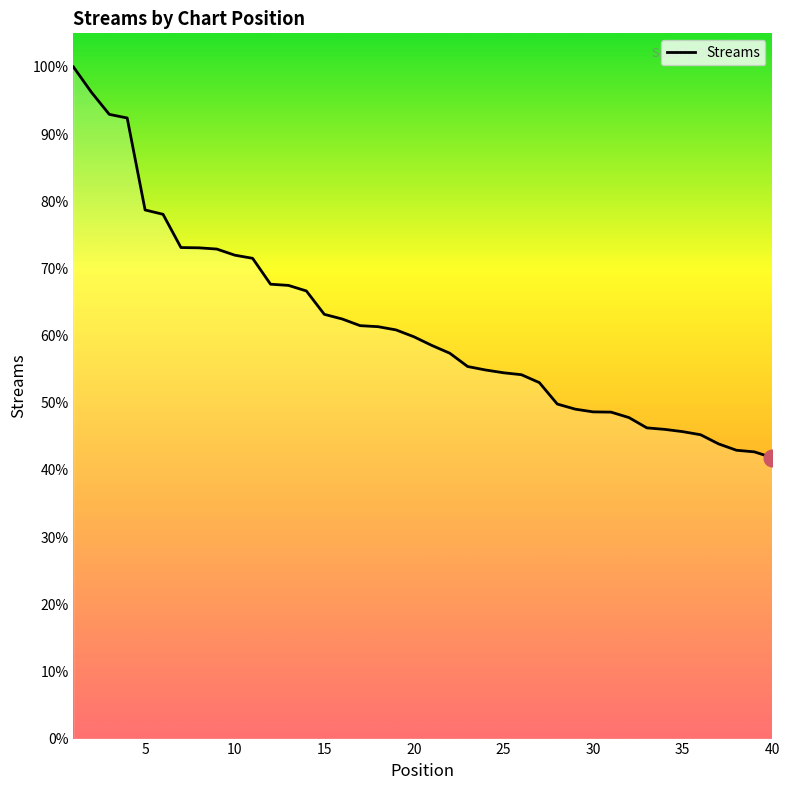

Reading left to right, what are all the values shown in this chart?

70562	67909	65578	65197	55534	55079	51586	51557	51428	50787	50454	47734	47609	47026	44569	44079	43381	43272	42934	42212	41303	40486	39087	38722	38431	38226	37396	35147	34610	34322	34296	33724	32641	32483	32246	31919	30960	30290	30122	29510